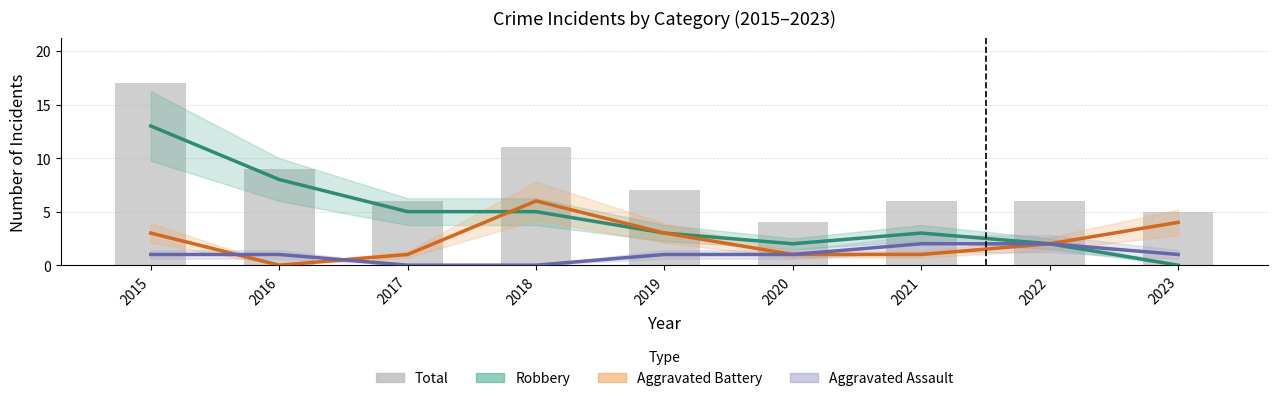

What is the spread (max minus min) of values at 2019?

6